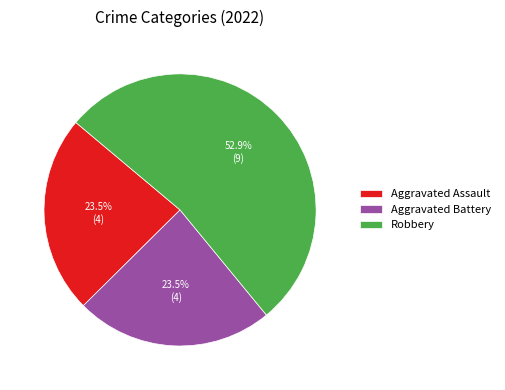

How many slices are in this pie chart?

3